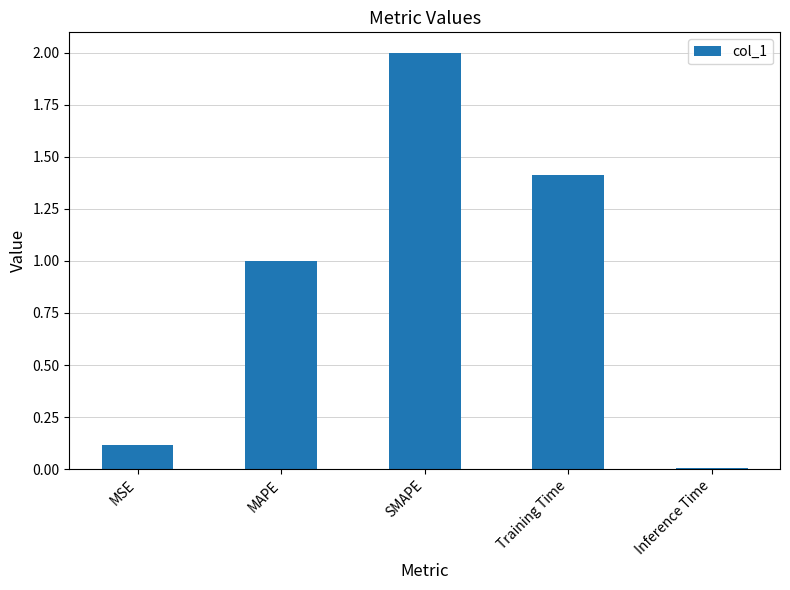

The value at SMAPE is 3.6. True or false?

False